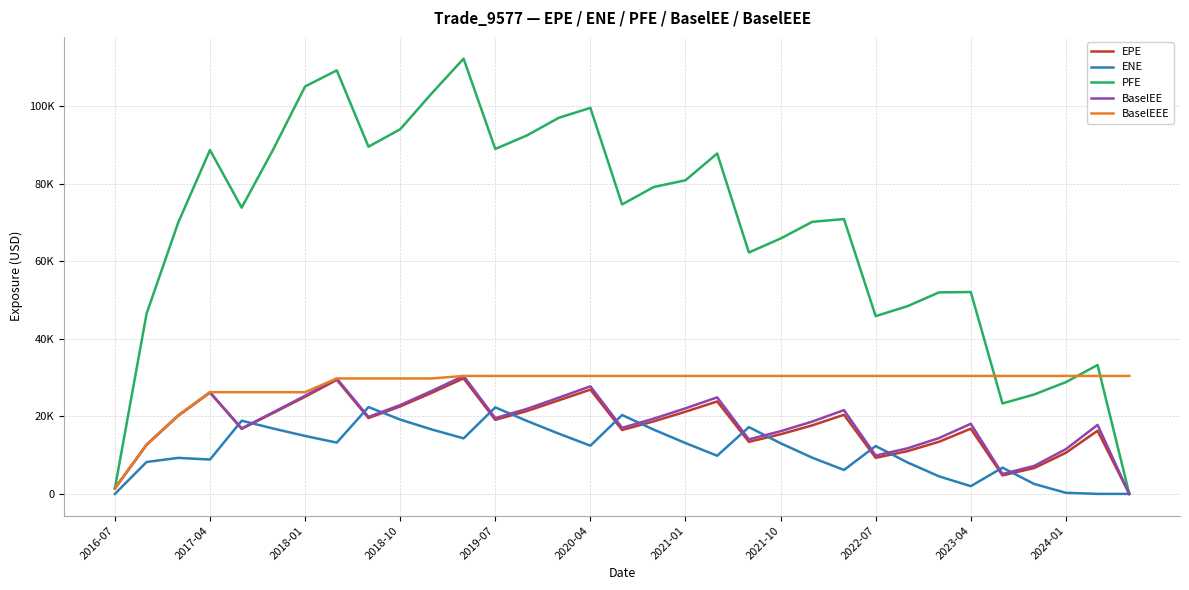

True or false: ENE and PFE intersect in this chart.

False